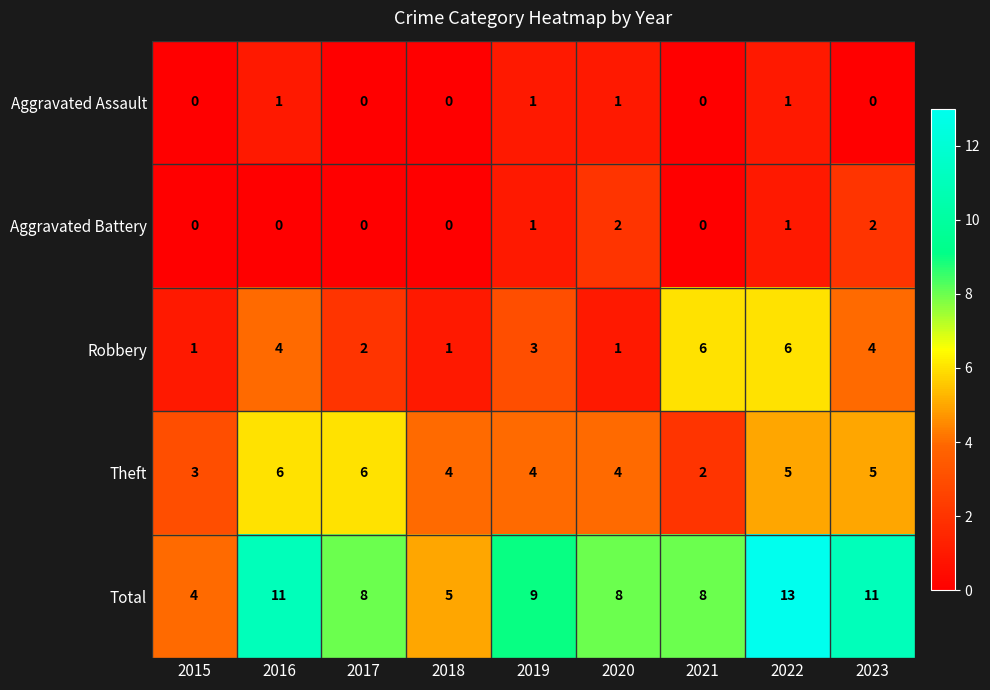

Is it true that Aggravated Assault equals 2 at 2016?

False